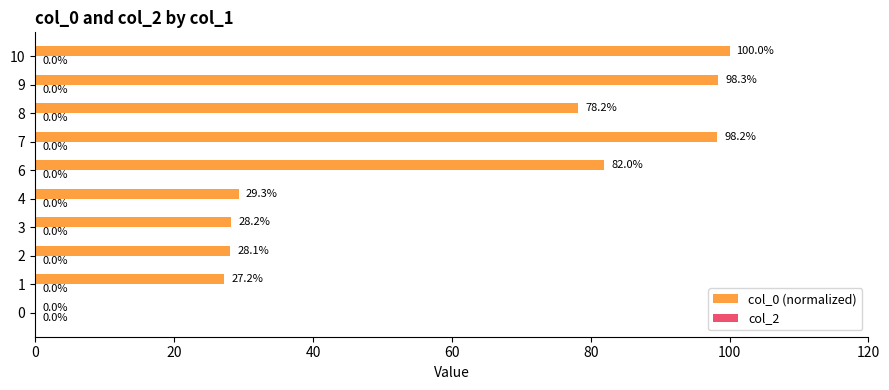

Count the number of categories in the chart.

10